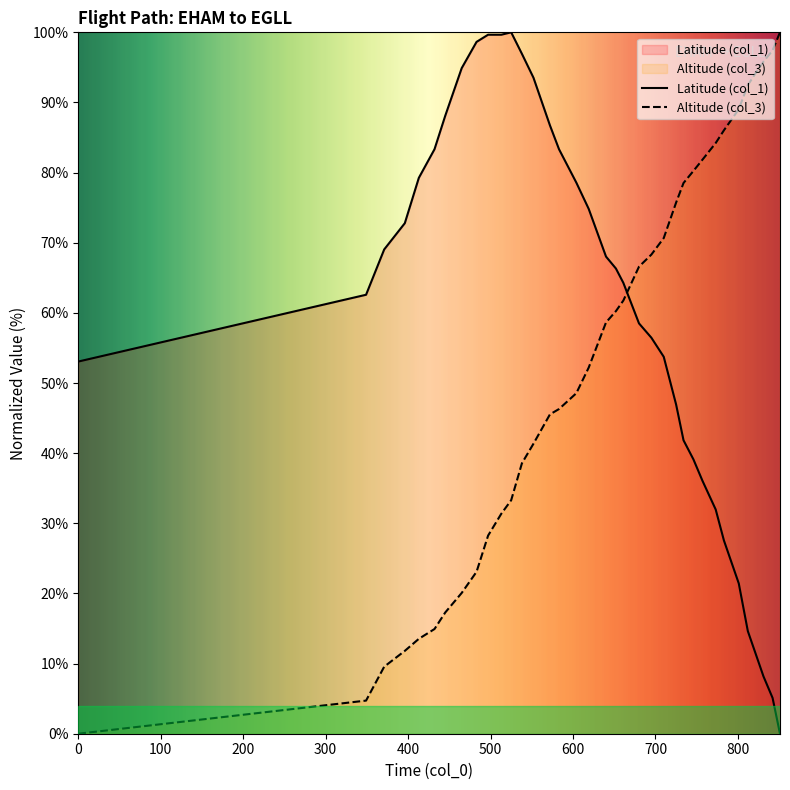

How many lines are shown in the chart?

2